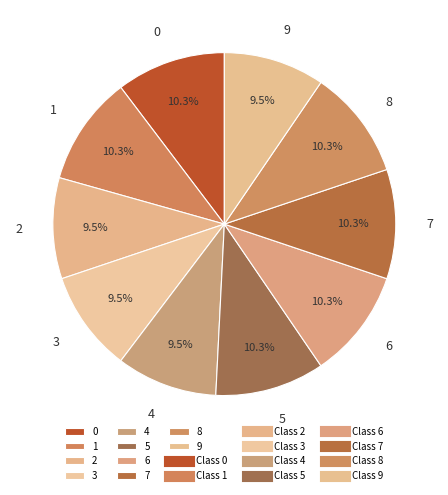

How many slices are in this pie chart?

10